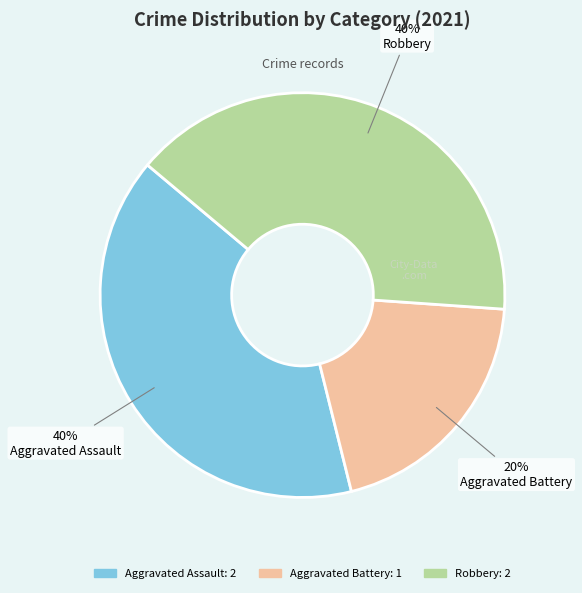

To the nearest percent, what is the difference between the largest and smallest slice percentages?

20%